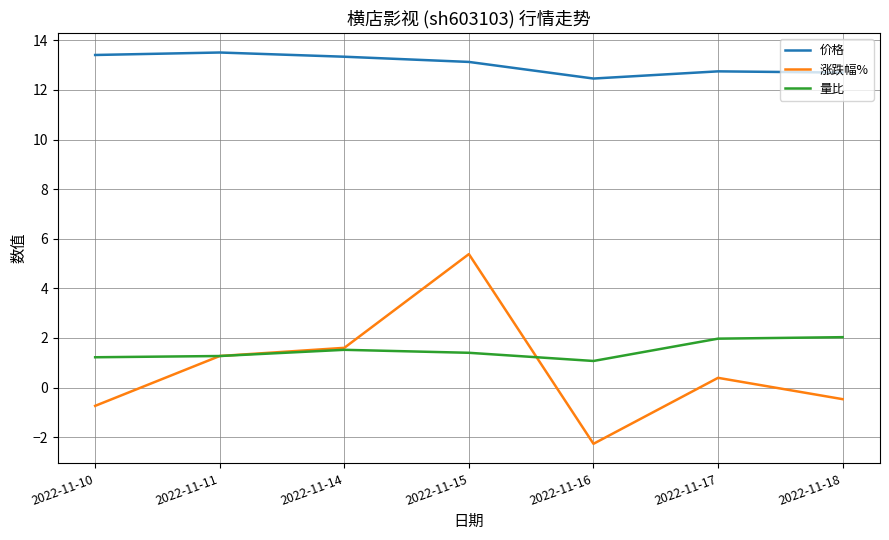

At how many categories does at least one series exceed 12?

7